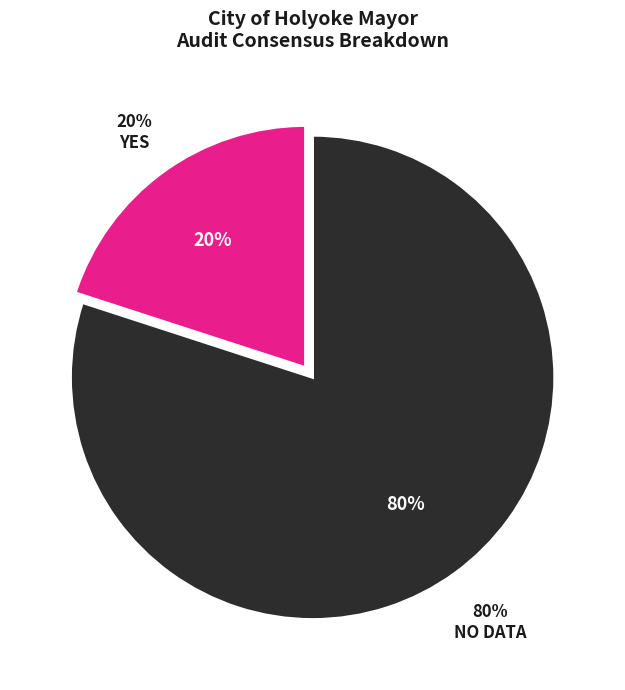

True or false: AUDITOR_ENTERED accounts for 2% of the total.

False